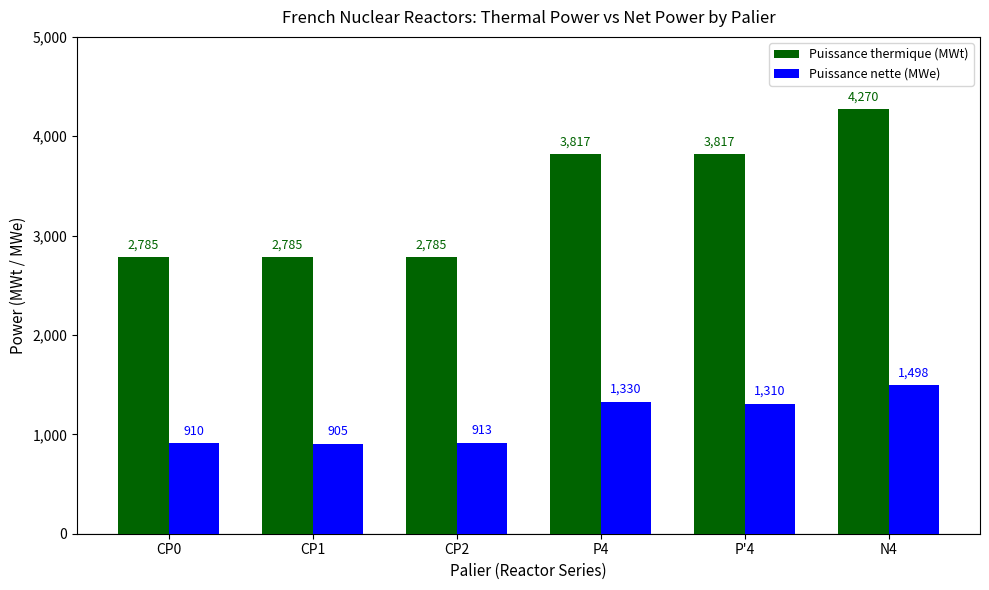

What is the difference between the highest and lowest values at CP2?

1872